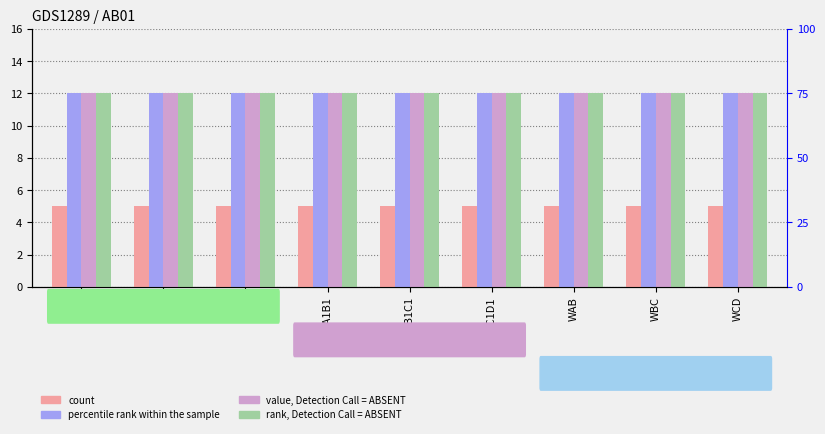

The D series shows 20 at EAB. True or false?

False